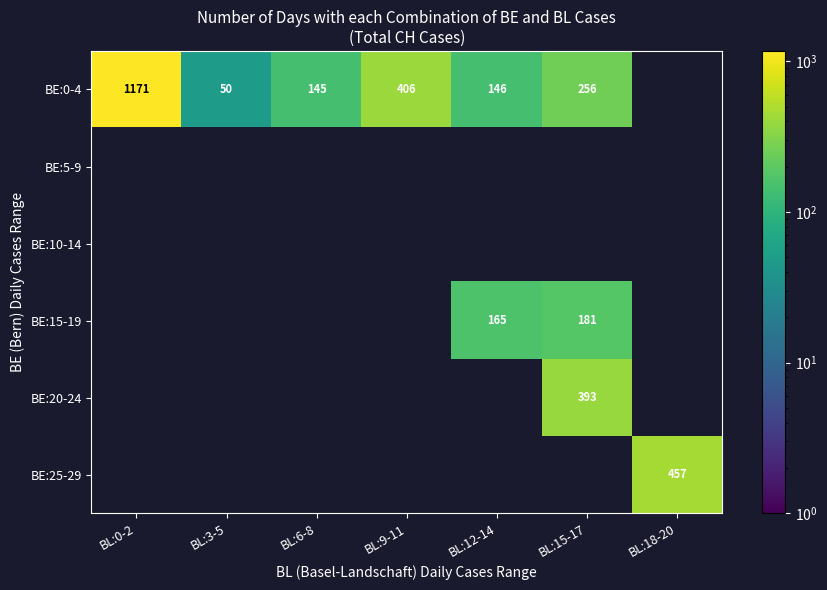

Which has a higher value, BL:12-14 or BL:9-11?

BL:9-11